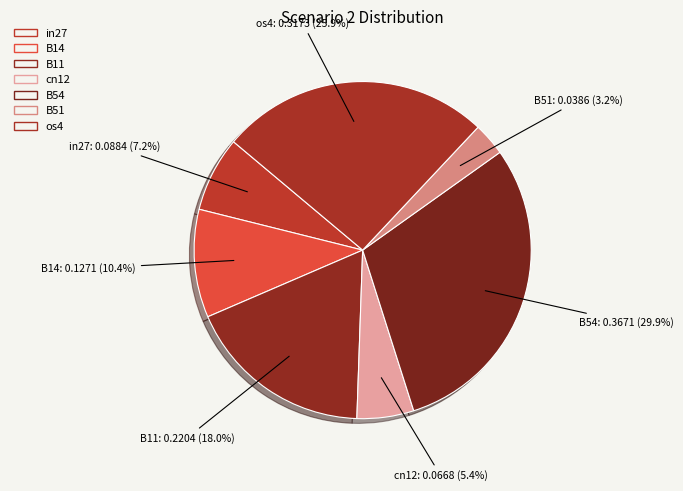

How many slices are in this pie chart?

7